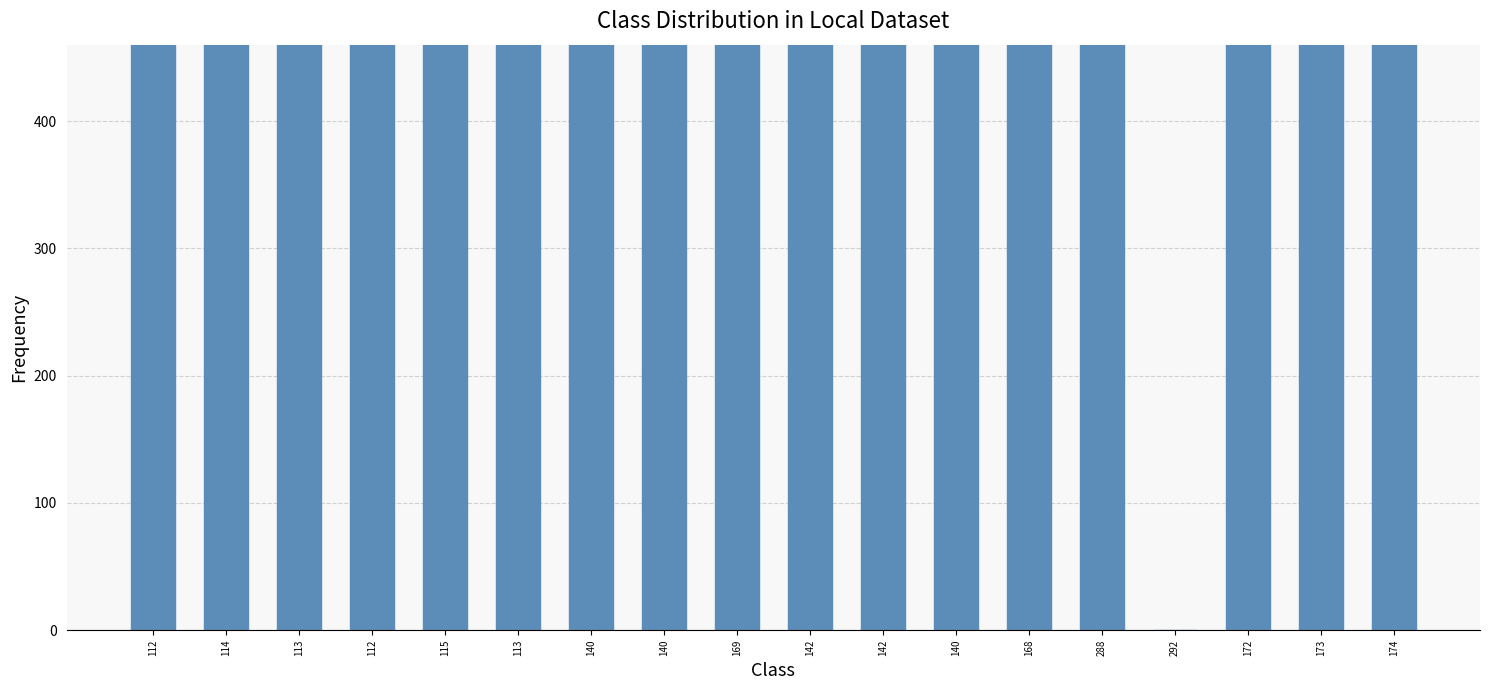

What is the average value?

710396.7